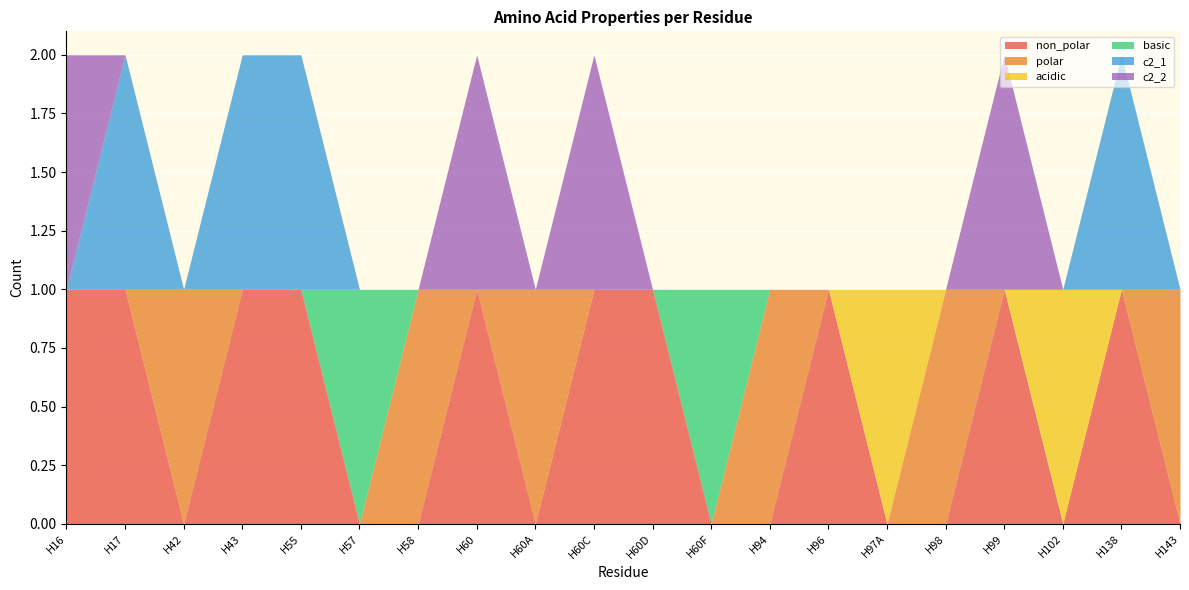

What is the value of the c2_1 point at the 5th from the left?

1